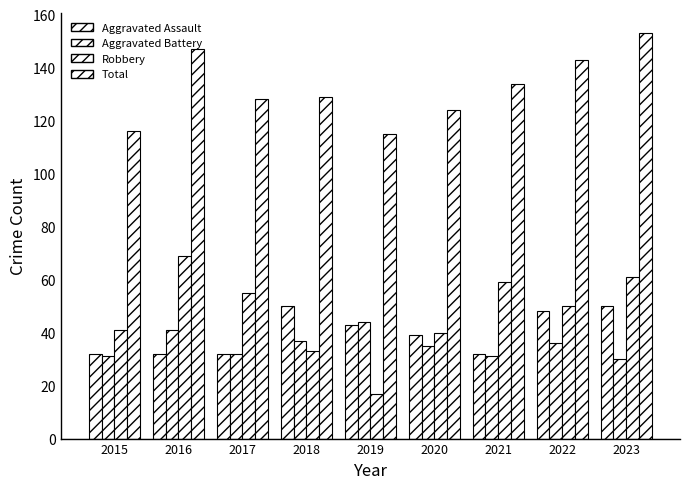

Reading right to left, transcribe all the data shown in this chart.

Aggravated Assault: 2023=50	2022=48	2021=32	2020=39	2019=43	2018=50	2017=32	2016=32	2015=32
Aggravated Battery: 2023=30	2022=36	2021=31	2020=35	2019=44	2018=37	2017=32	2016=41	2015=31
Robbery: 2023=61	2022=50	2021=59	2020=40	2019=17	2018=33	2017=55	2016=69	2015=41
Total: 2023=153	2022=143	2021=134	2020=124	2019=115	2018=129	2017=128	2016=147	2015=116